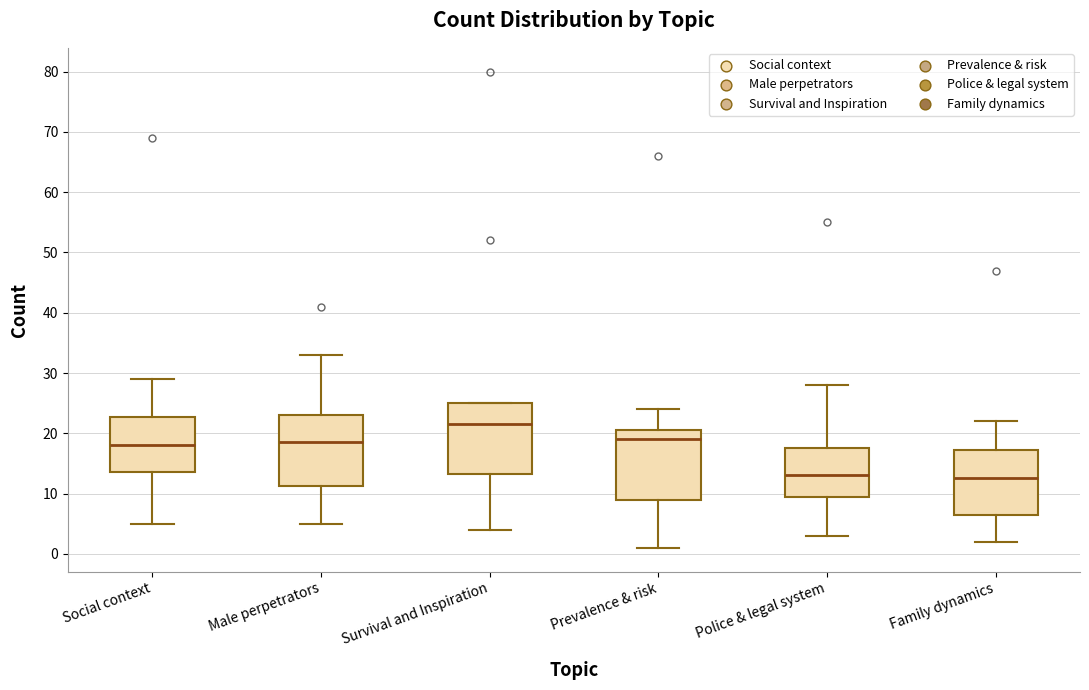

Where is the lower edge of the box for Police & legal system on the y-axis? The values are not printed on the chart, so give them approximately, as read against the axis.

10